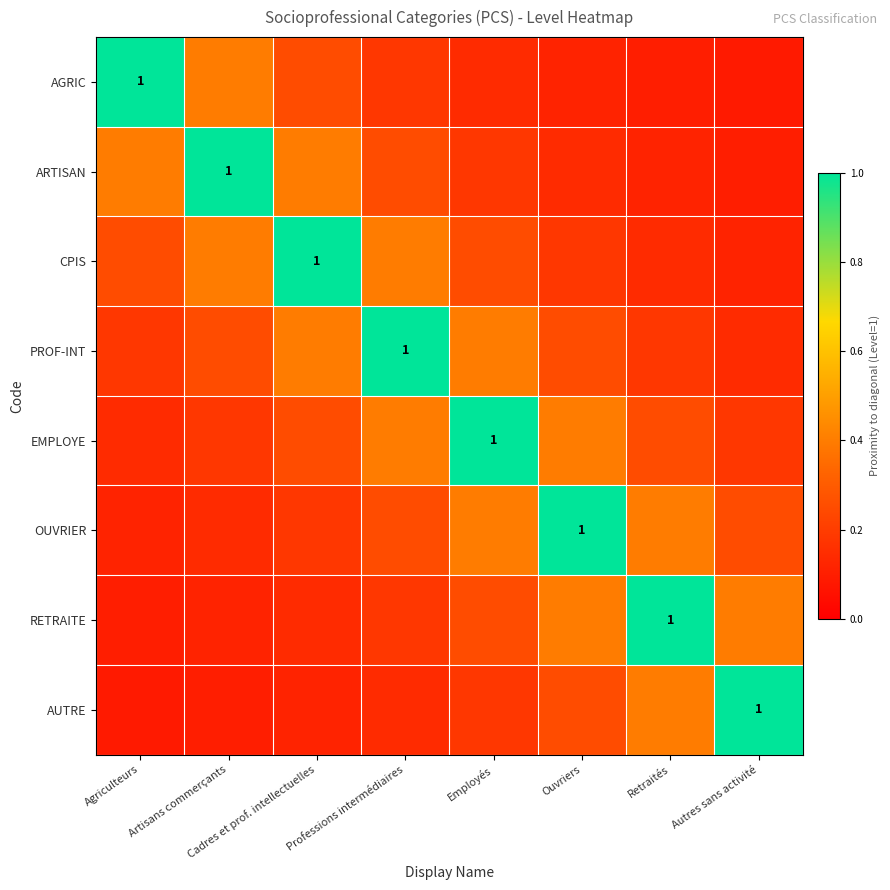

What is the difference between the maximum and minimum values in the ARTISAN series?

0.9